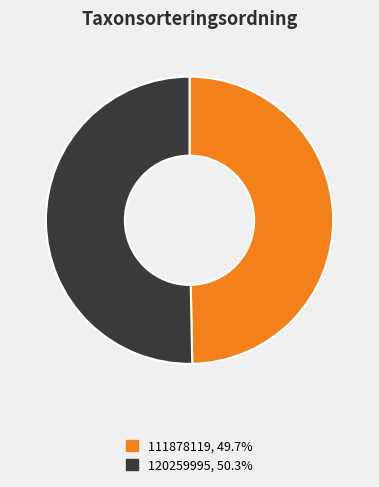

Combined, do 111878119 and 120259995 account for over 50%?

Yes